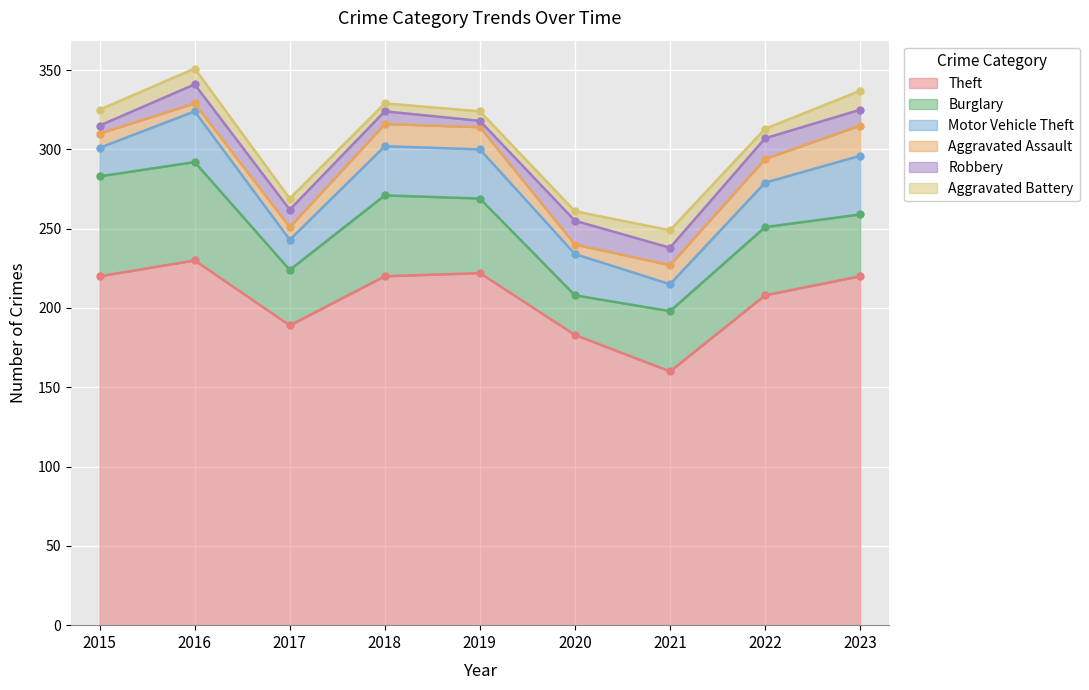

Rank the categories by Aggravated Battery value from highest to lowest.

2023, 2021, 2015, 2016, 2017, 2019, 2020, 2022, 2018